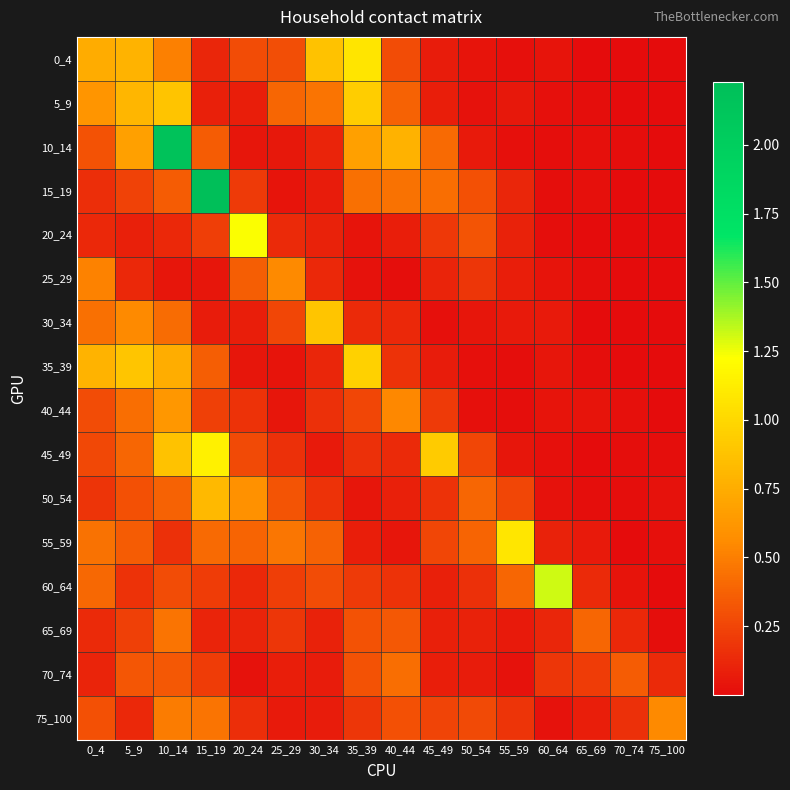

At which category does the chart reach its minimum across all series?

70_74